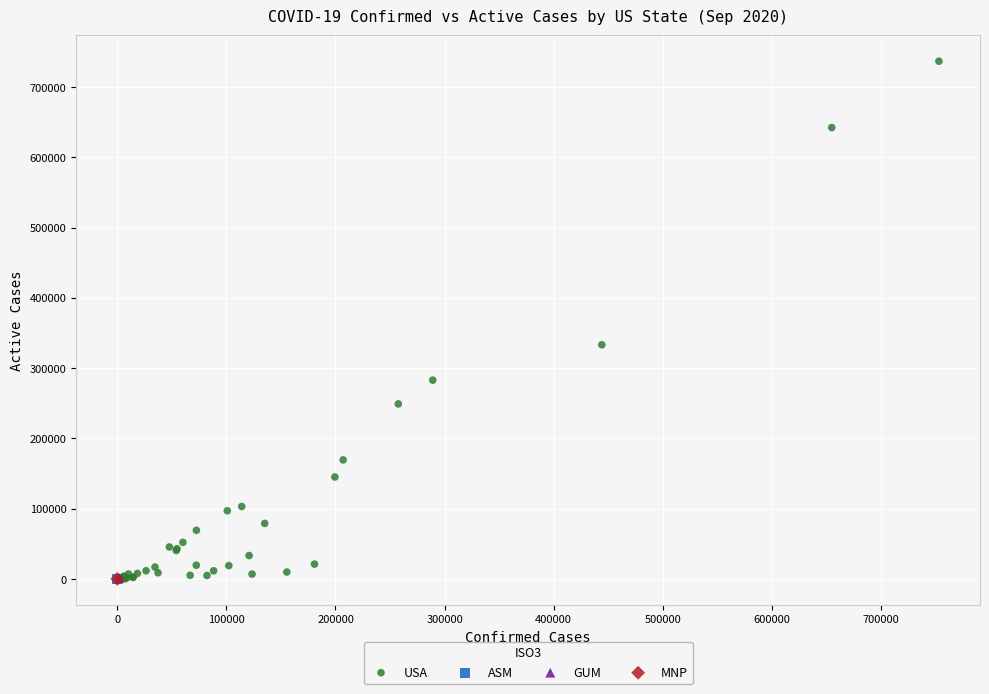

What are all the series names shown in the legend?

USA, ASM, GUM, MNP